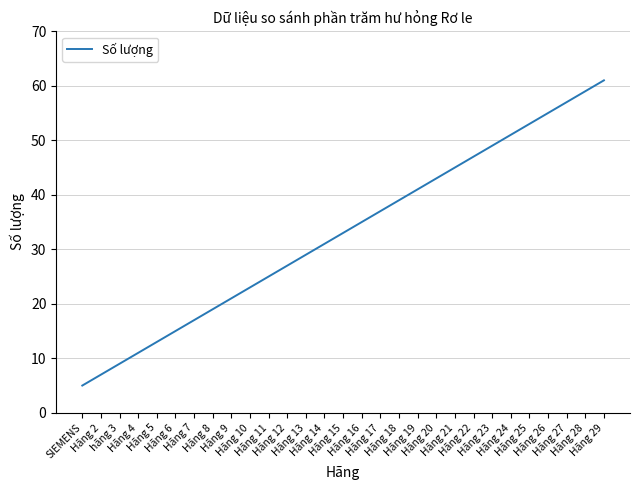

List the labels in order of value, largest first.

Hãng 29, Hãng 28, Hãng 27, Hãng 26, Hãng 25, Hãng 24, Hãng 23, Hãng 22, Hãng 21, Hãng 20, Hãng 19, Hãng 18, Hãng 17, Hãng 16, Hãng 15, Hãng 14, Hãng 13, Hãng 12, Hãng 11, Hãng 10, Hãng 9, Hãng 8, Hãng 7, Hãng 6, Hãng 5, Hãng 4, hãng 3, Hãng 2, SIEMENS